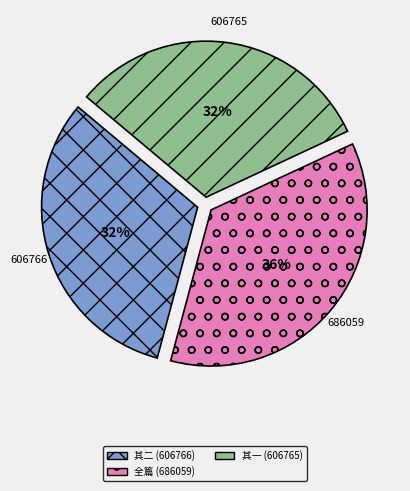

Count the number of slices in the pie.

3